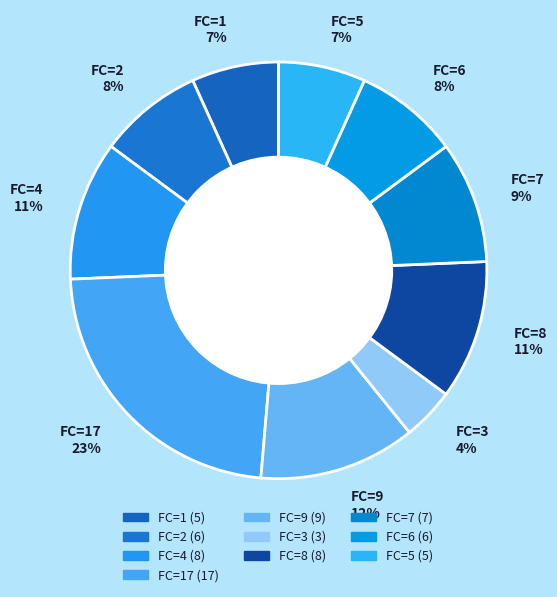

To the nearest percent, what percentage of the pie is FC=8?

11%